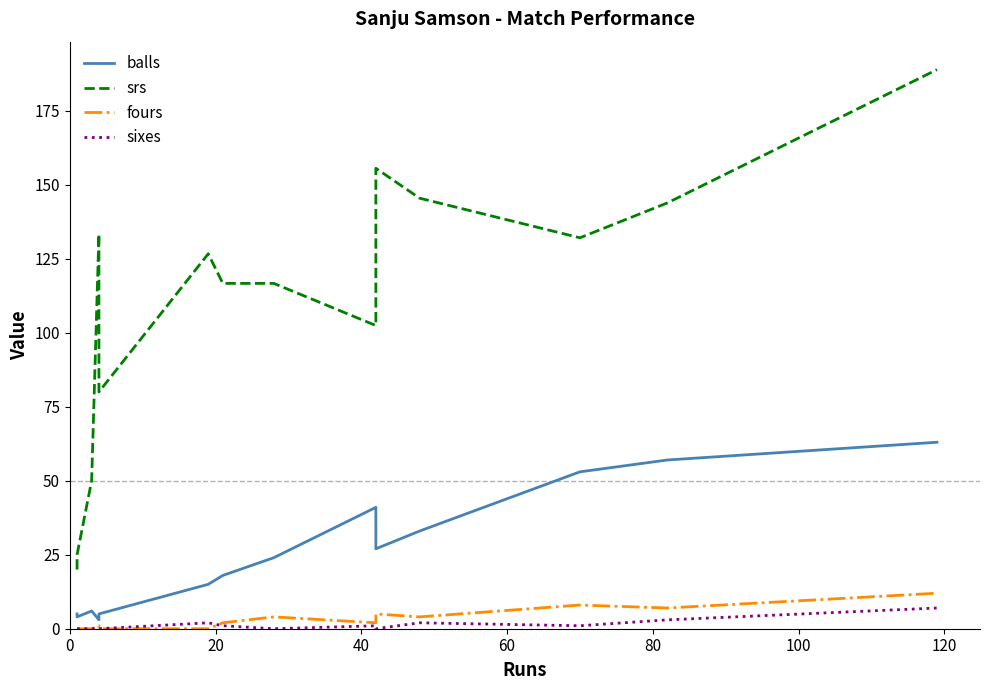

What are all the series names shown in the legend?

balls, srs, fours, sixes